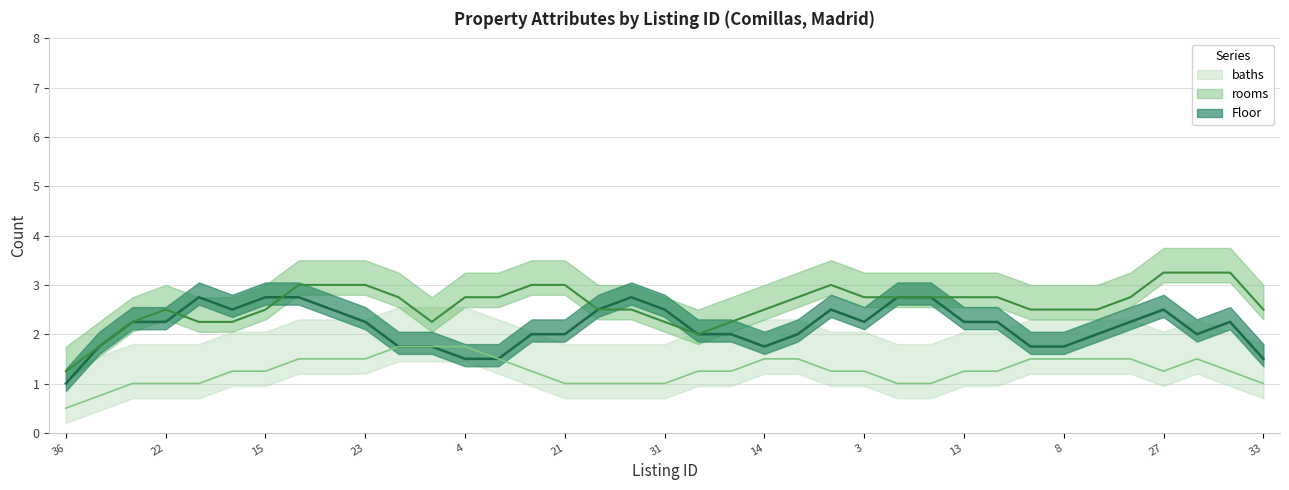

True or false: rooms has more than 1 interior local peaks.

True